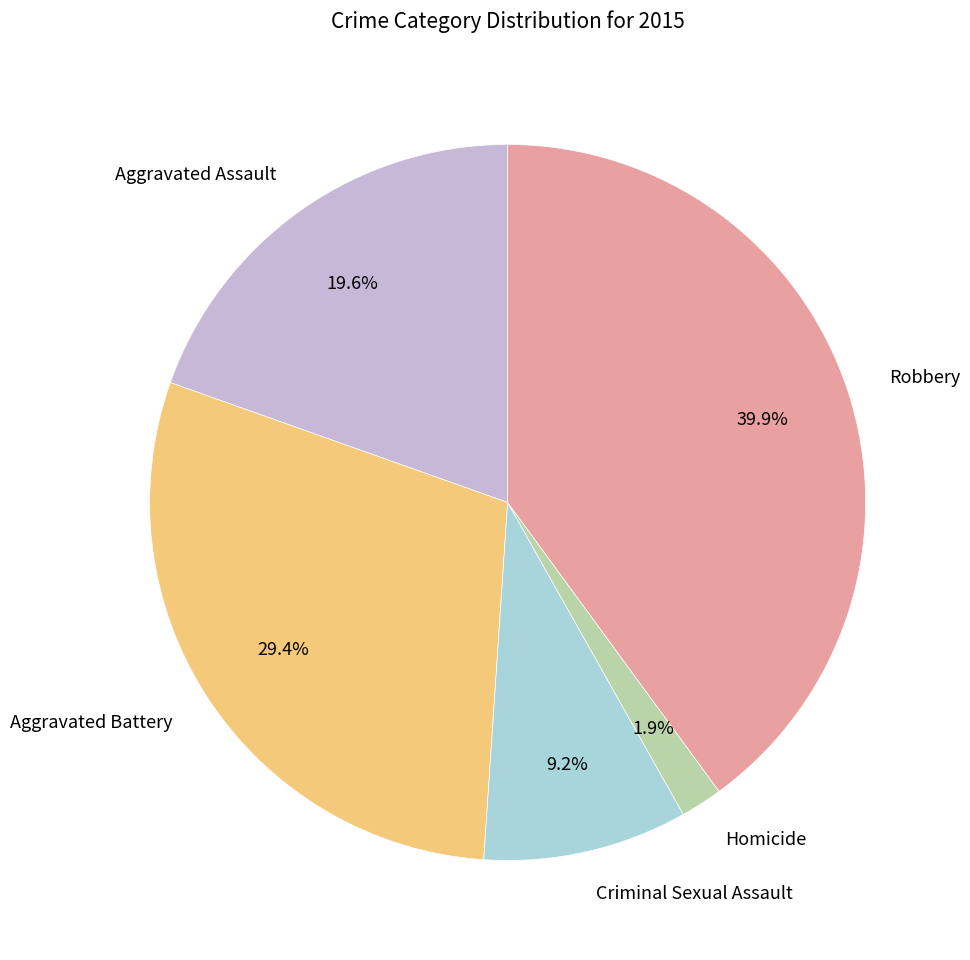

To the nearest percent, what percentage of the pie is Criminal Sexual Assault?

9%